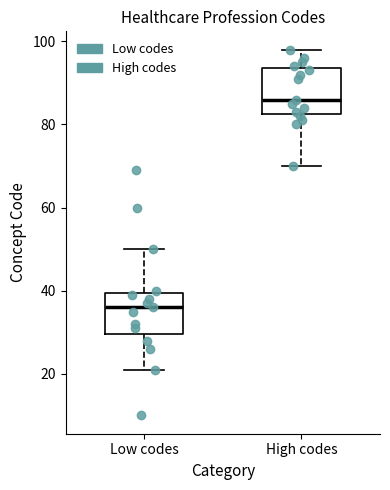

Where does the median line of the box for Low codes sit on the y-axis? The values are not printed on the chart, so give them approximately, as read against the axis.

36